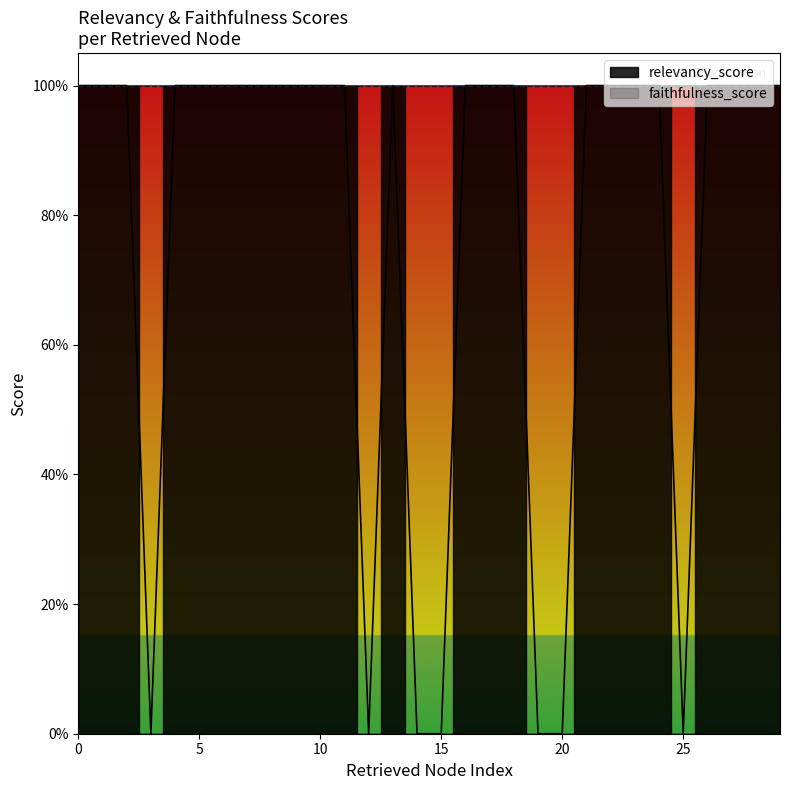

How many interior local peaks (higher than both neighbors) does the data have?

1